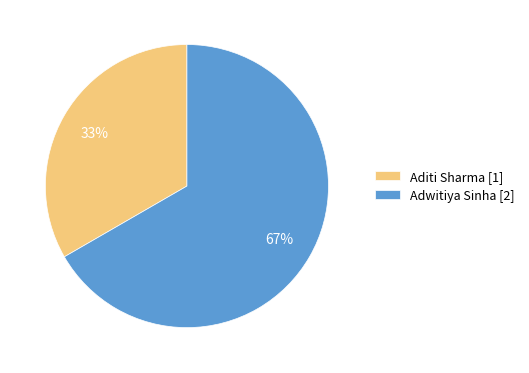

Is there any slice that represents more than half of the pie?

Yes